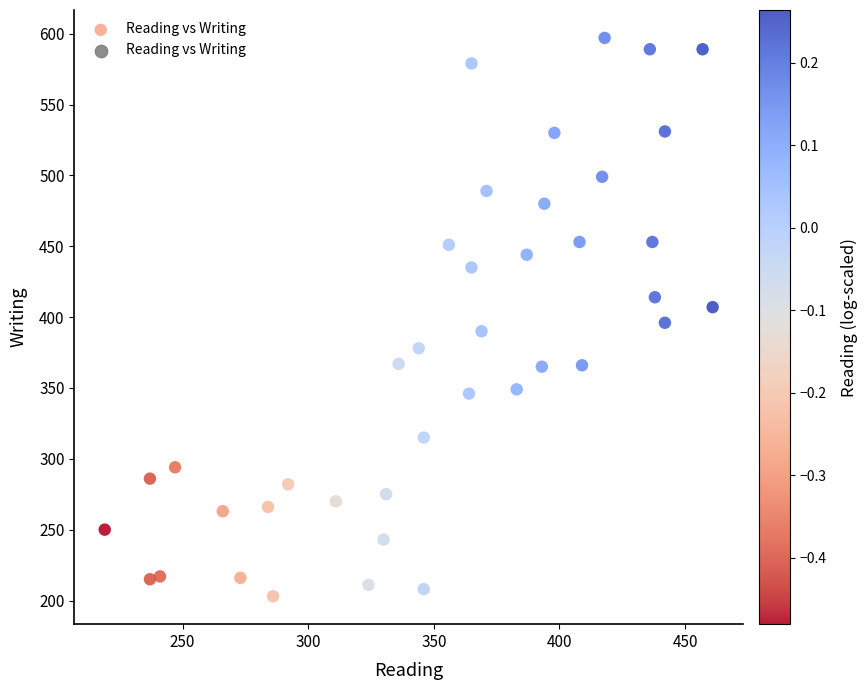

What is the range of X values (max minus min)?

242